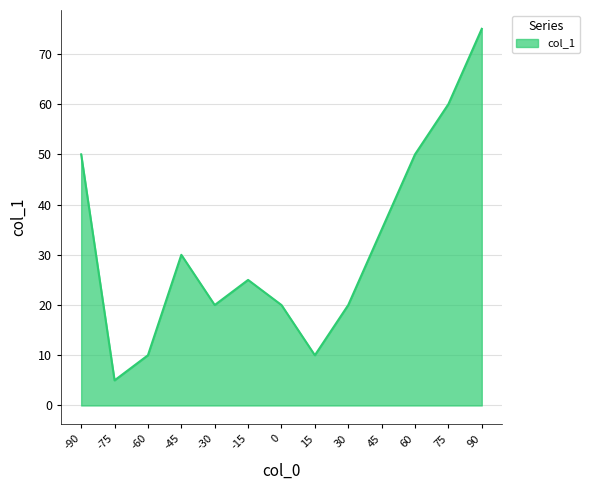

What value does the data have at -45, to the nearest 10?

30